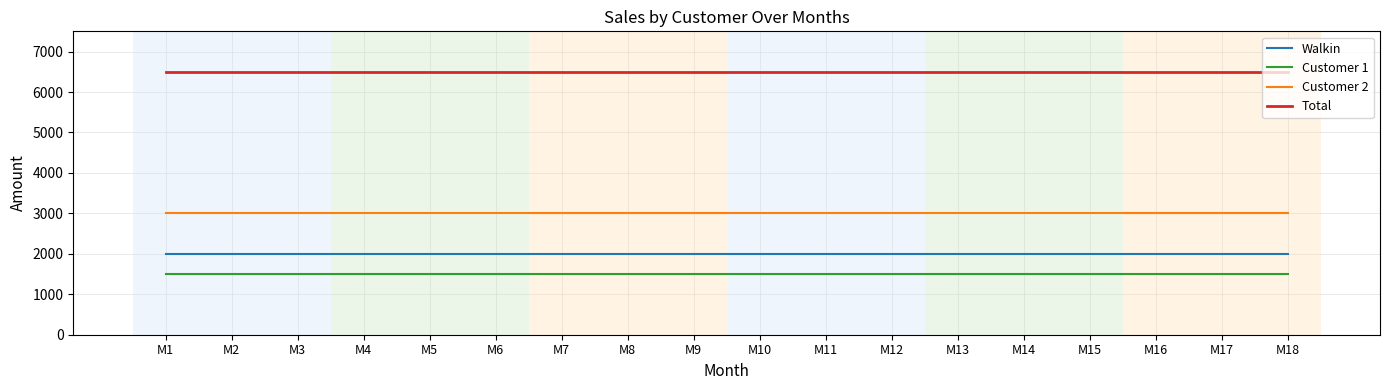

What is the sum of the Customer 2 values at M12 and M4?

6000